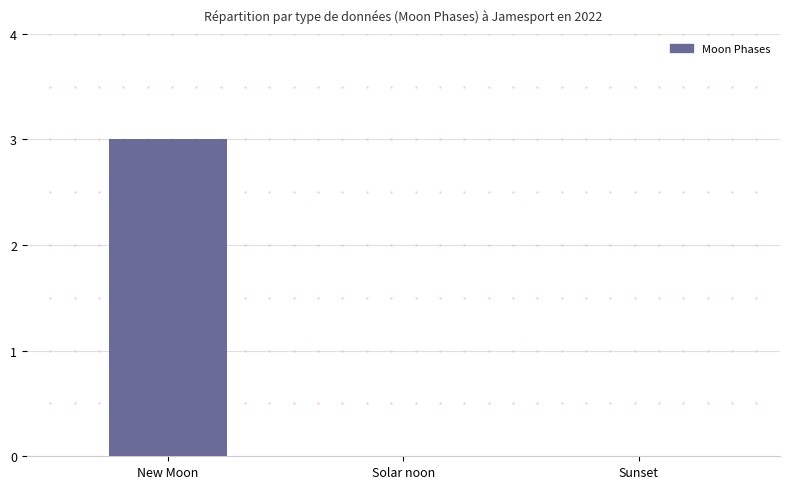

What is the average value?

1